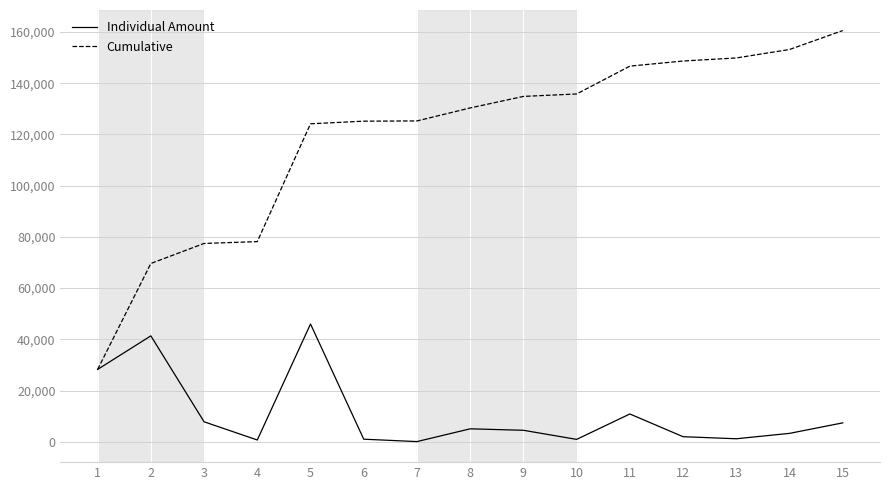

Which series has the largest total across all categories?

Cumulative